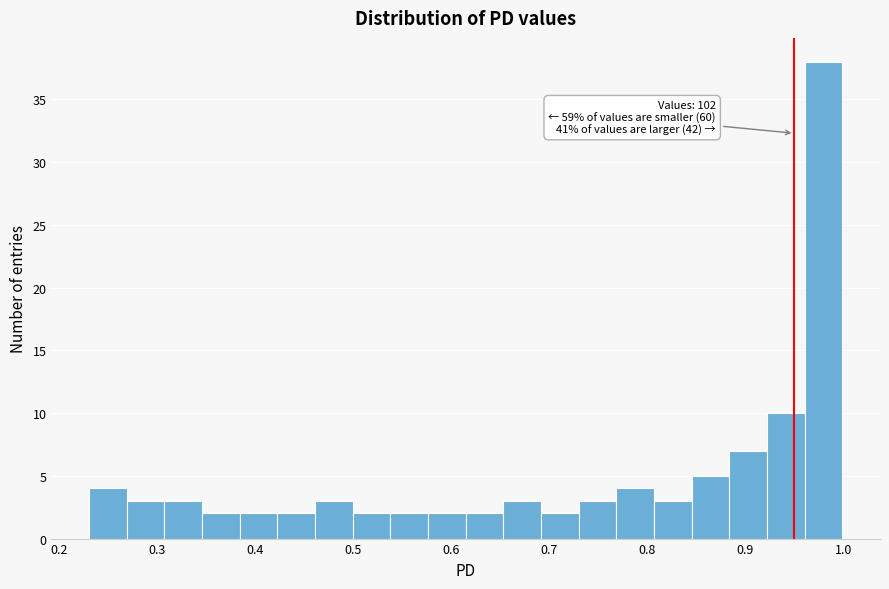

Read against the x-axis, roughly where is the centre of the tallest bar?

0.98